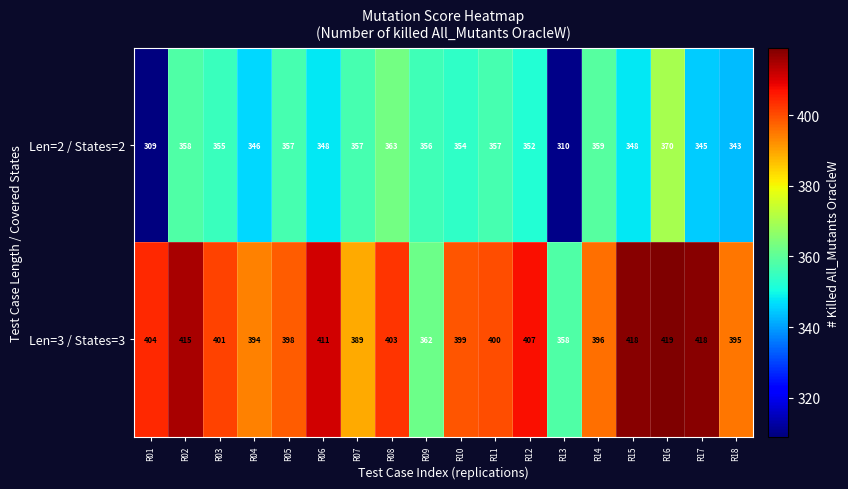

What is the smallest value displayed?

309